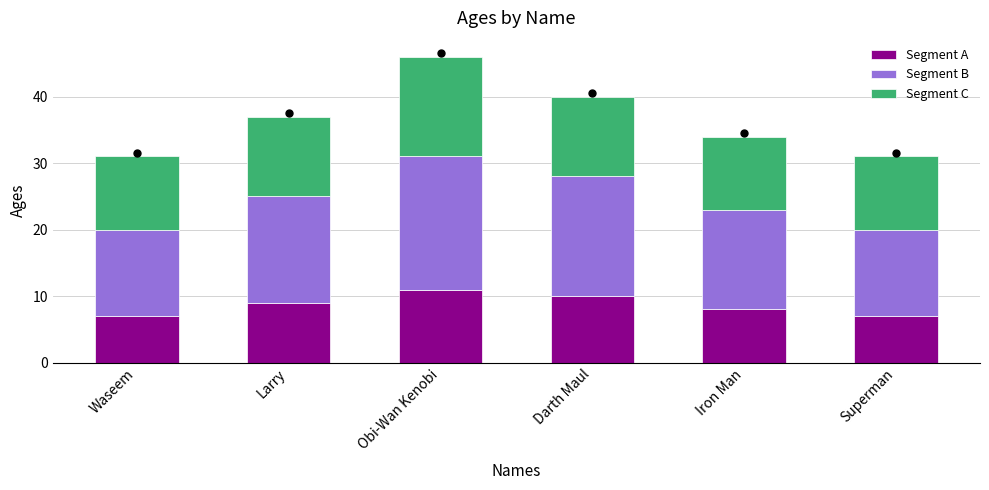

What is the total value across all series at Waseem?

31